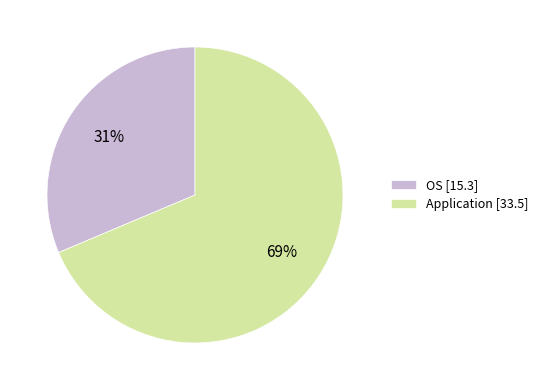

How many segments does this pie chart have?

2